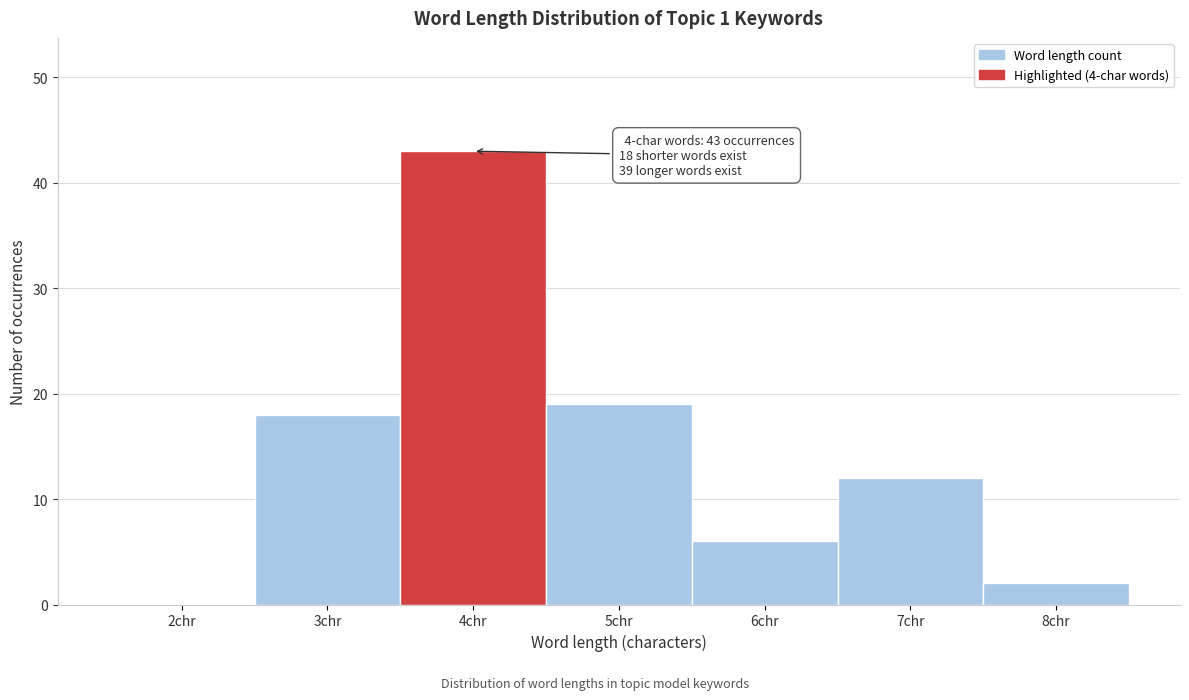

Reading left to right, extract all data points from this chart.

2chr=0	3chr=18	4chr=43	5chr=19	6chr=6	7chr=12	8chr=2